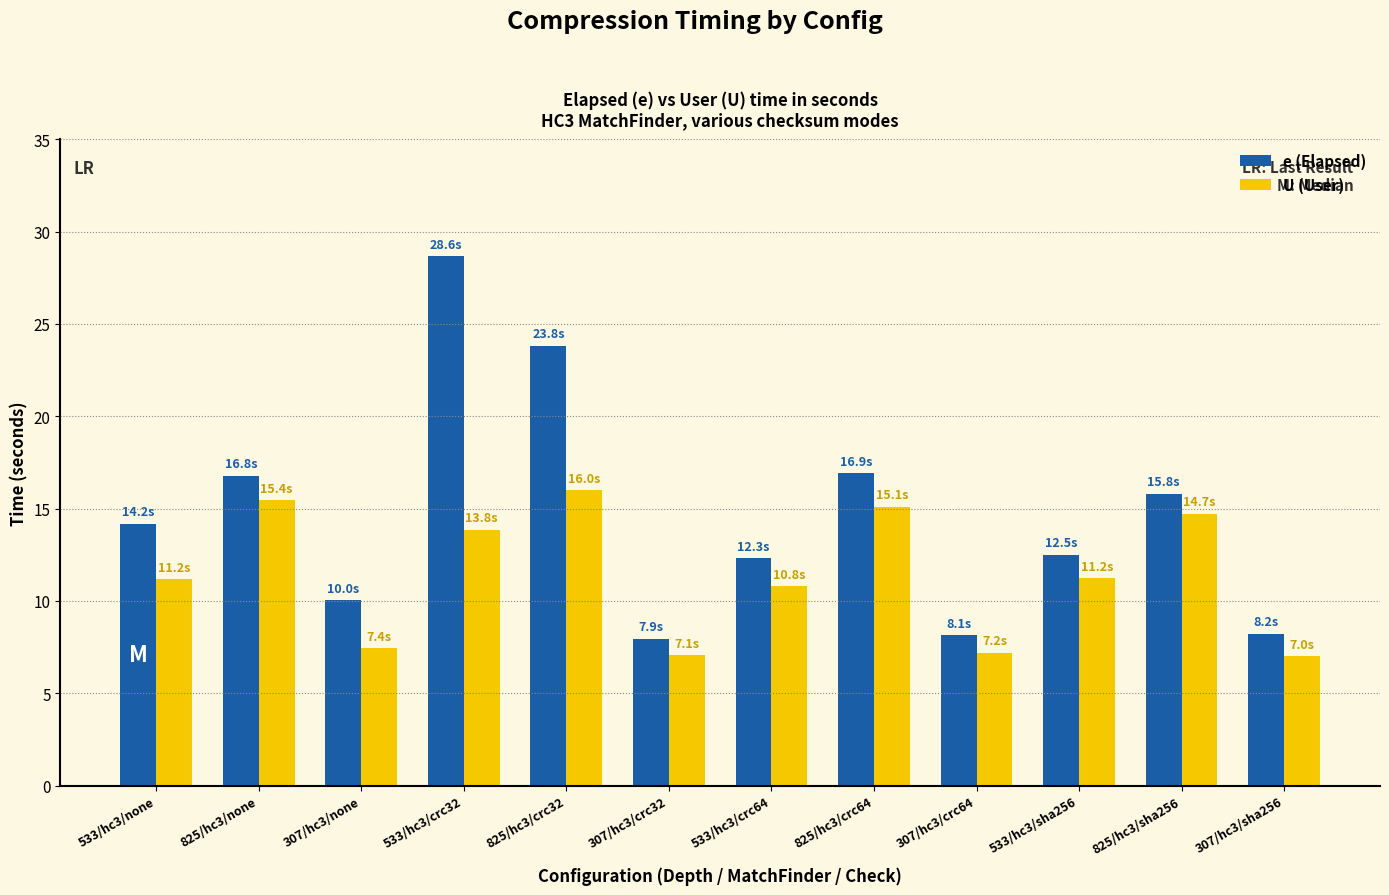

Does the chart contain stacked bars?

No